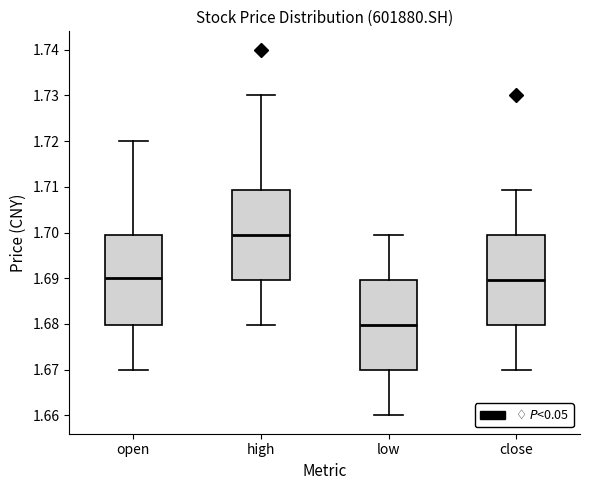

Reading left to right, read every box against the y-axis: the position of its median line, the range the box covers, and the ends of its whiskers. The values are not printed on the chart, so give them approximately, as read against the axis.

open: median 1.690, box 1.680 to 1.700, whiskers 1.670 to 1.720
high: median 1.700, box 1.690 to 1.709, whiskers 1.680 to 1.730
low: median 1.680, box 1.670 to 1.690, whiskers 1.660 to 1.700
close: median 1.690, box 1.680 to 1.700, whiskers 1.670 to 1.709